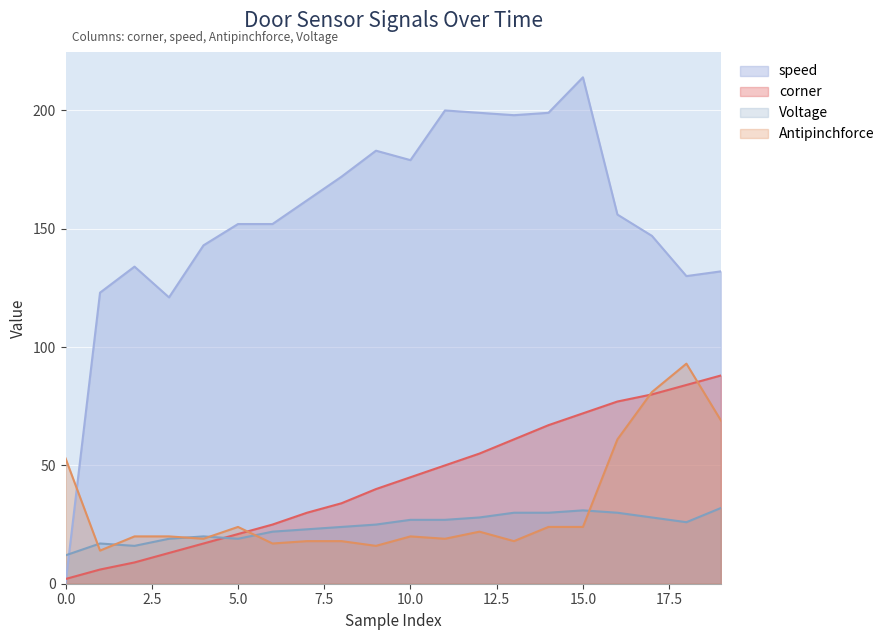

Reading left to right, list all the values displayed in this chart.

corner: 0=2	1=6	2=9	3=13	4=17	5=21	6=25	7=30	8=34	9=40	10=45	11=50	12=55	13=61	14=67	15=72	16=77	17=80	18=84	19=88
speed: 0=0	1=123	2=134	3=121	4=143	5=152	6=152	7=162	8=172	9=183	10=179	11=200	12=199	13=198	14=199	15=214	16=156	17=147	18=130	19=132
Antipinchforce: 0=53	1=14	2=20	3=20	4=19	5=24	6=17	7=18	8=18	9=16	10=20	11=19	12=22	13=18	14=24	15=24	16=61	17=81	18=93	19=69
Voltage: 0=12	1=17	2=16	3=19	4=20	5=19	6=22	7=23	8=24	9=25	10=27	11=27	12=28	13=30	14=30	15=31	16=30	17=28	18=26	19=32